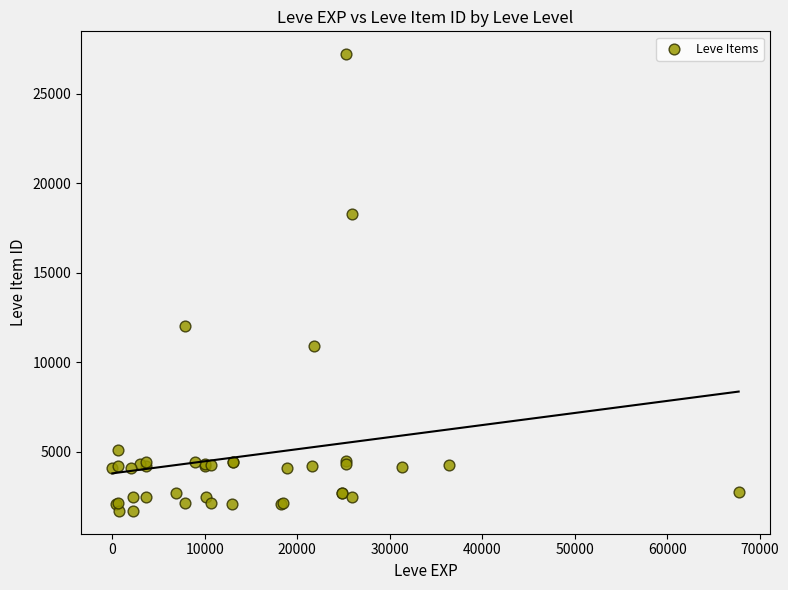

What Y value in the scatter plot is closest to 14448?

12018